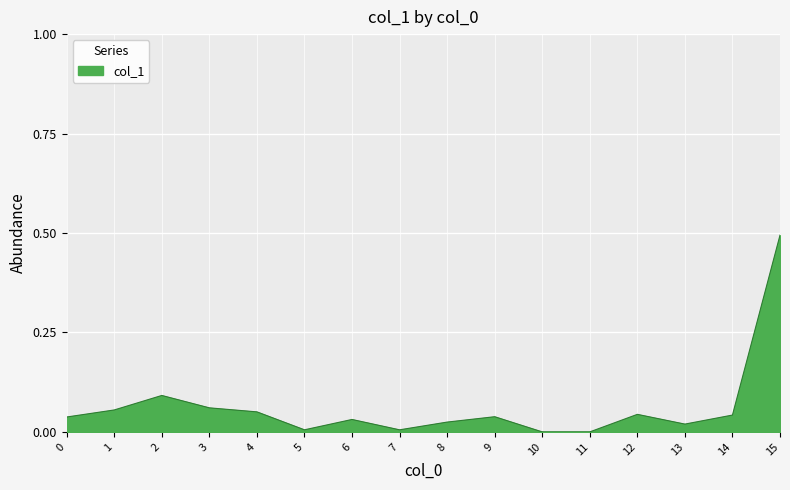

What is the difference between the maximum and minimum values?

0.5